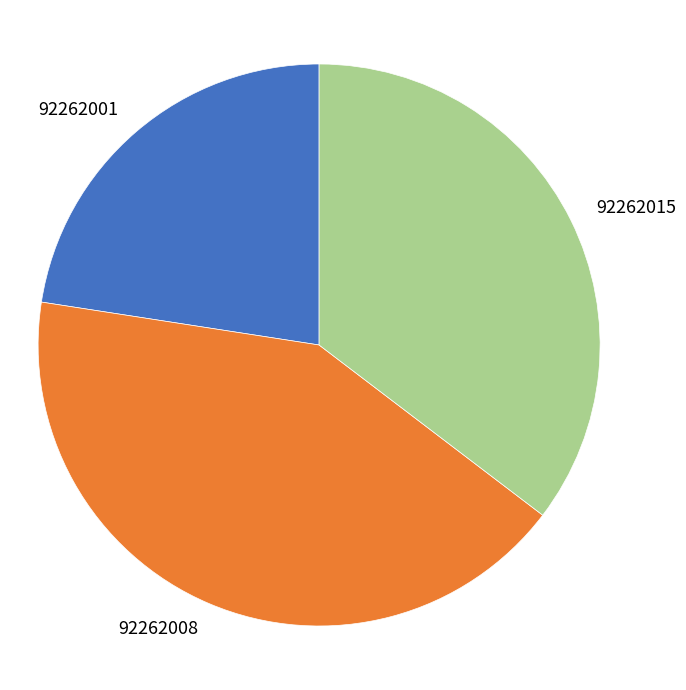

Which has a higher value, 92262008 or 92262015?

92262008